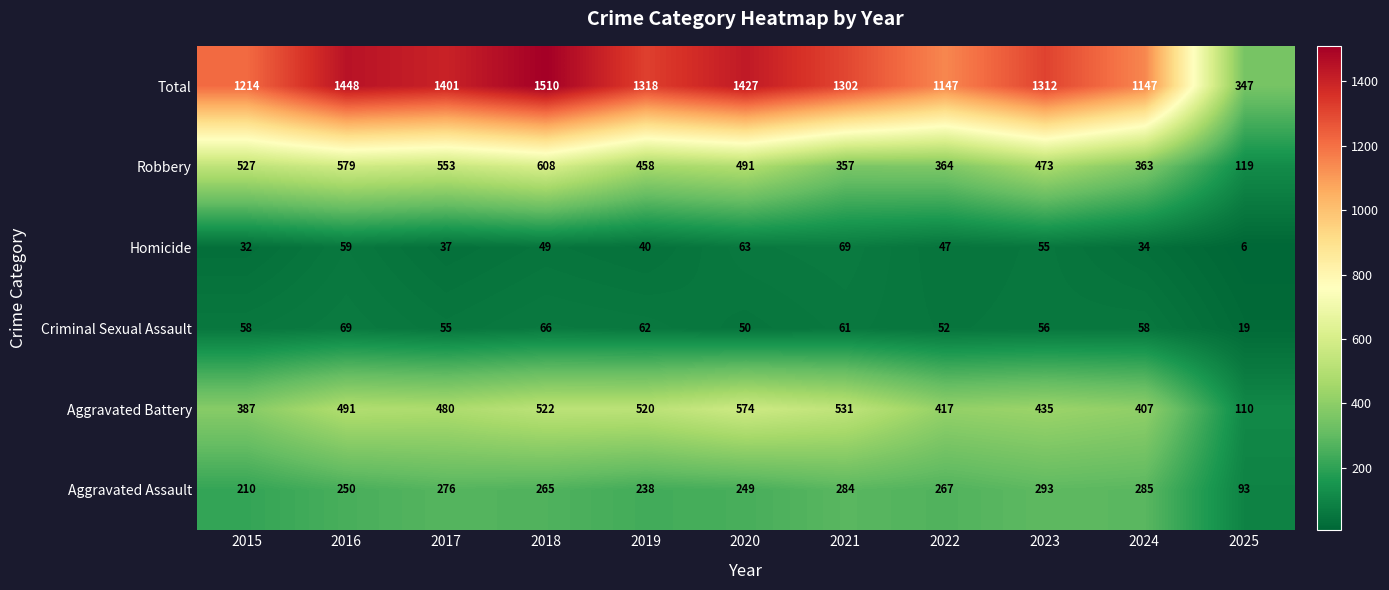

Is it true that Aggravated Assault equals 93 at 2025?

True